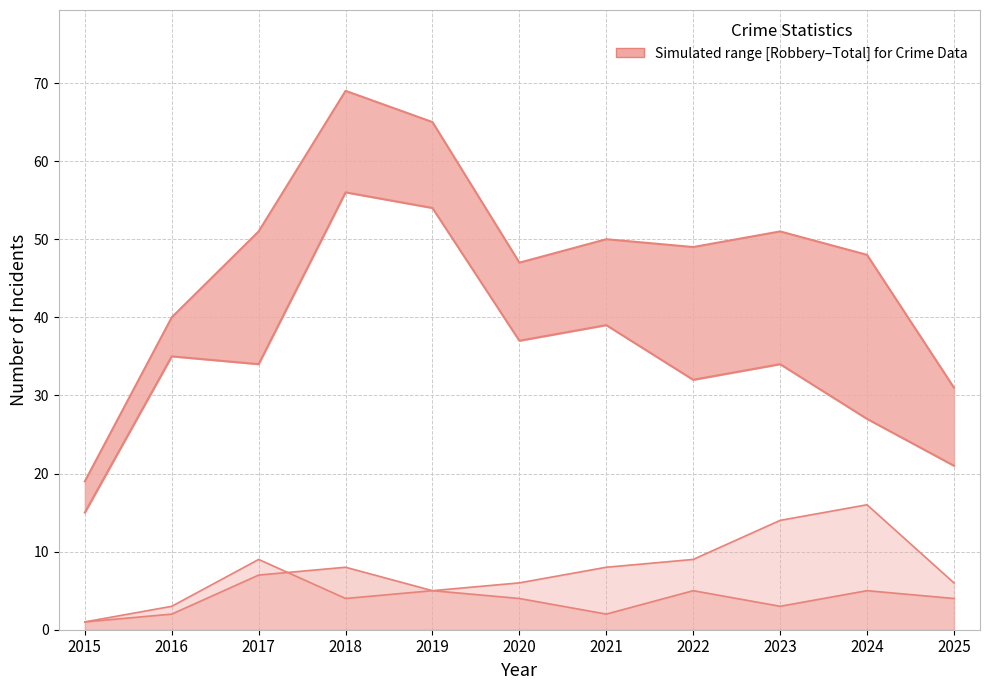

What is the total value across all series at 2019?

129